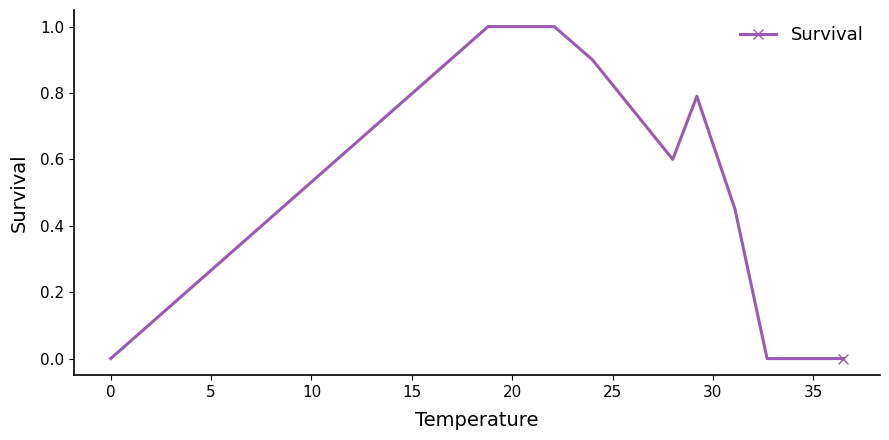

True or false: the data has more than 0 interior local peaks.

True